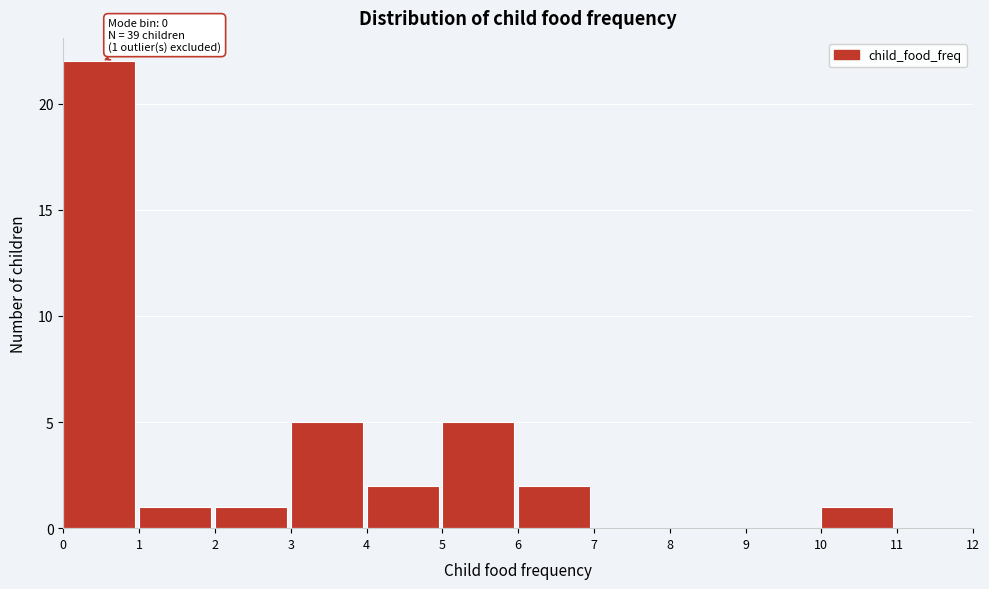

Which range on the x-axis has the tallest bar?

0 to 1